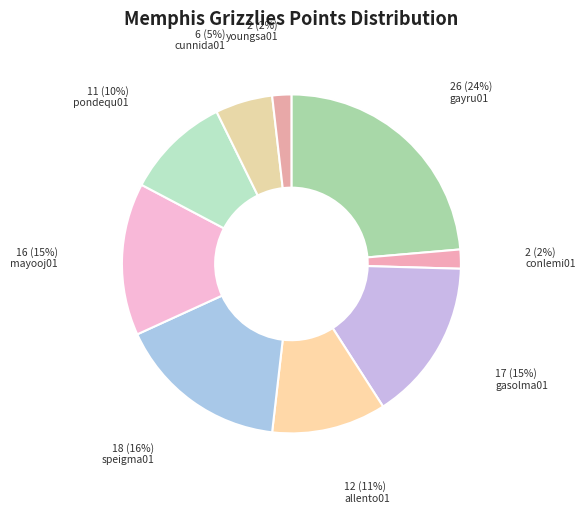

To the nearest percent, what is the difference between the largest and smallest slice percentages?

22%